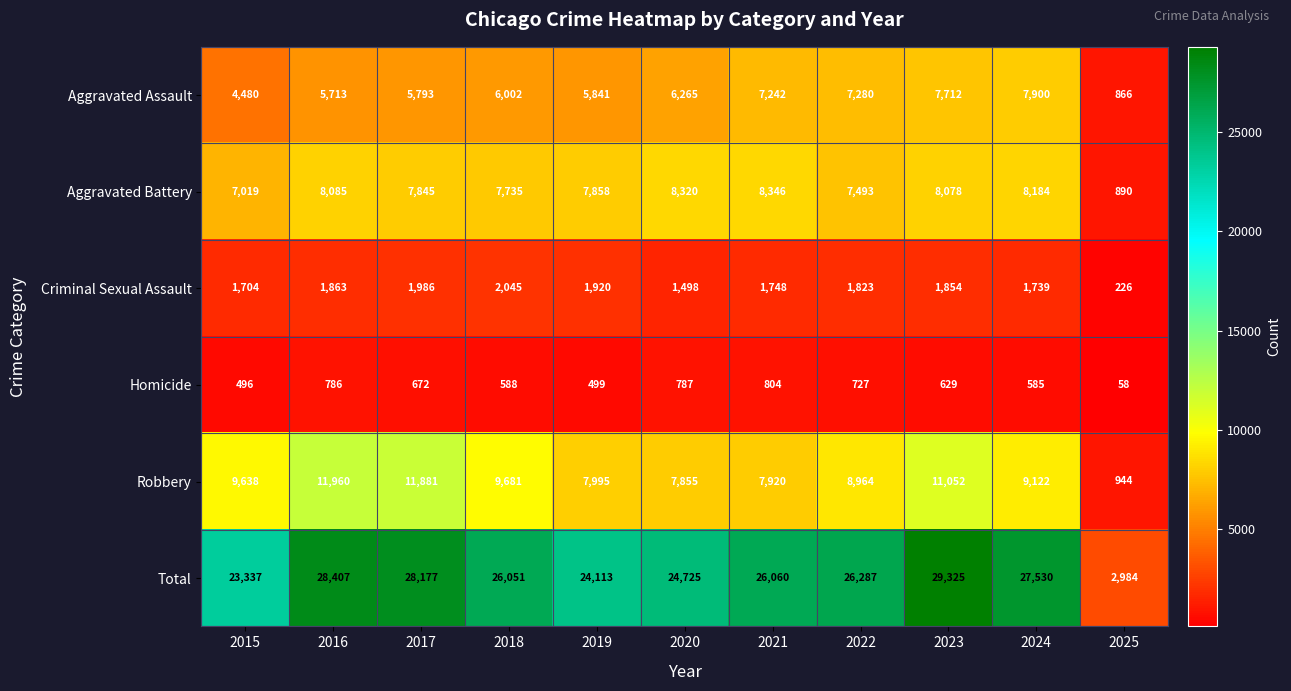

How many values in the Criminal Sexual Assault series are below 1823?

5